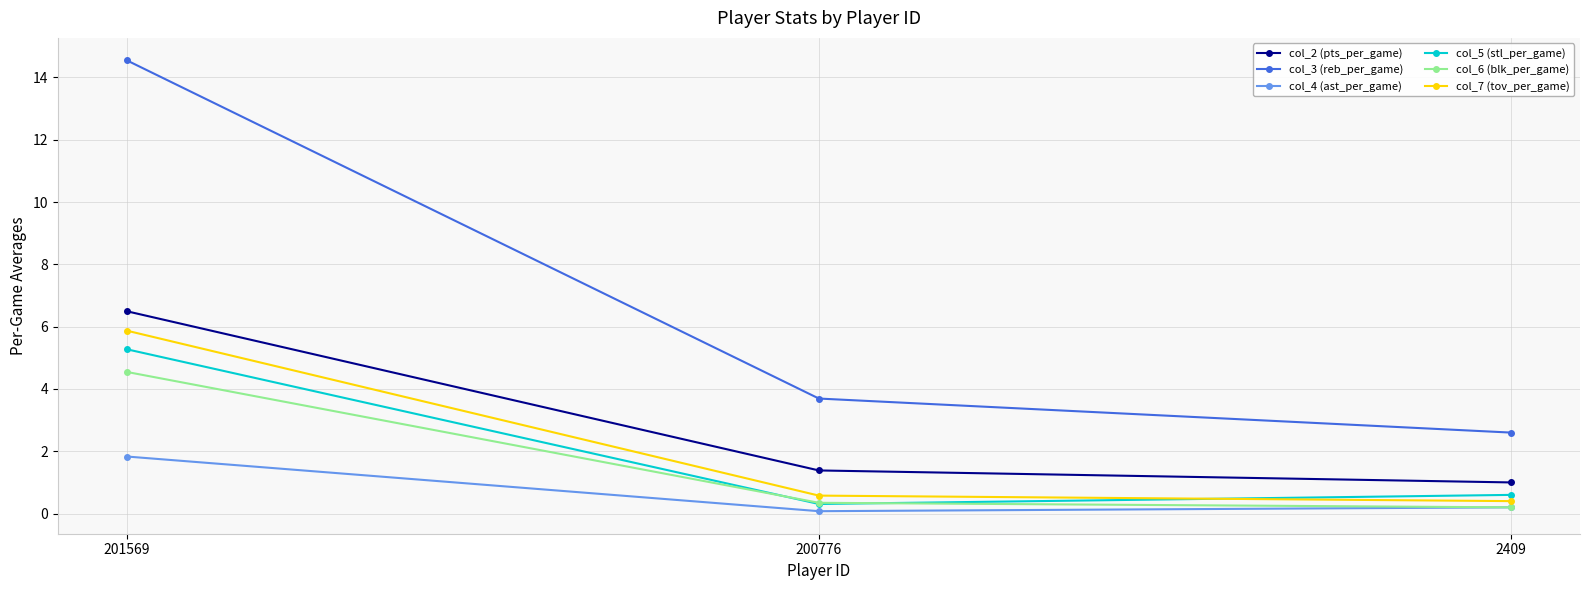

How many lines are shown in the chart?

6